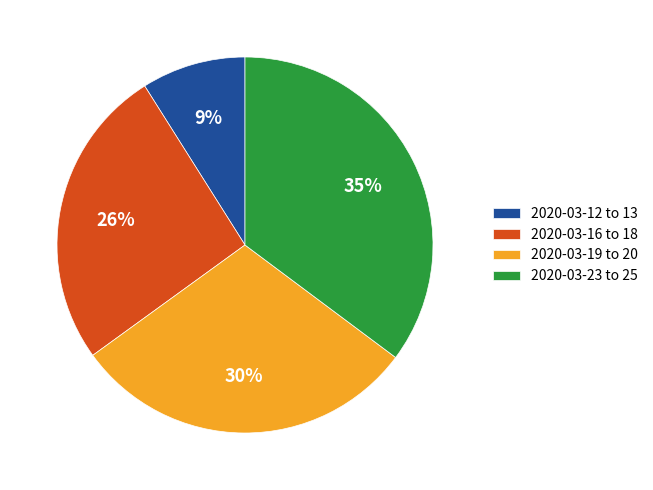

To the nearest percent, what is the difference between the largest and smallest slice percentages?

26%